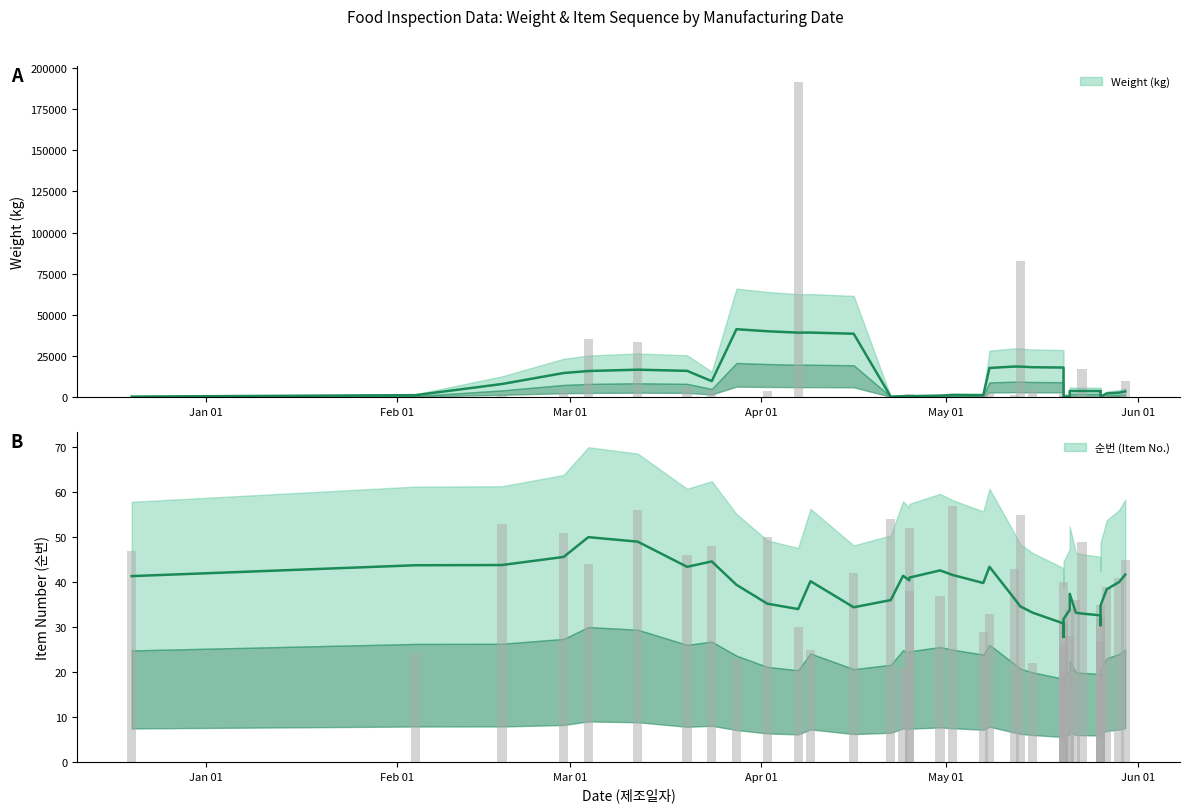

At which label does 중량(kg) reach its minimum?

2014-05-02